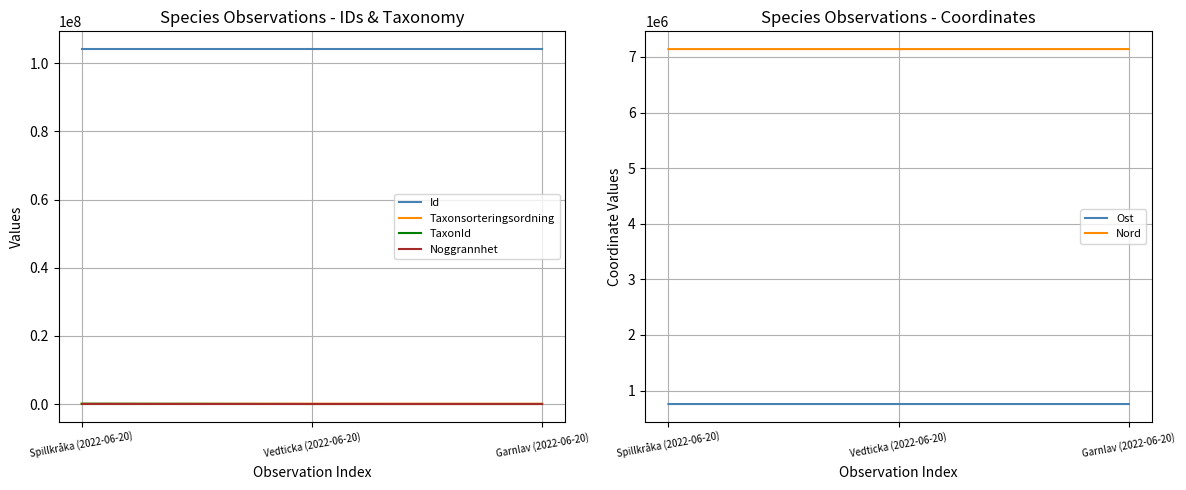

What is the value of the Taxonsorteringsordning point at the 3rd from the left?

77506.0